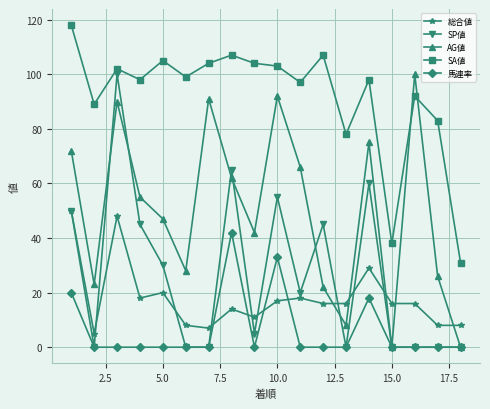

Which series has the largest total across all categories?

SA値